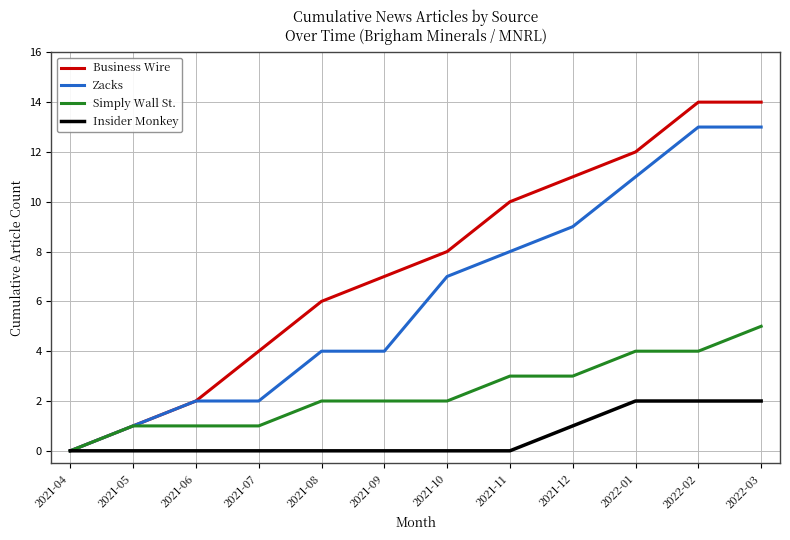

At which label does Business Wire reach its minimum?

2021-04